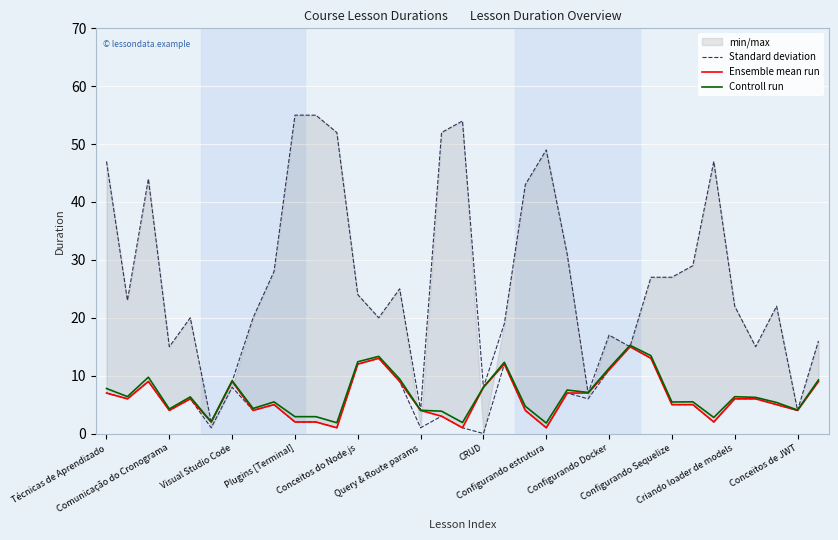

At 19, list the series in order from largest to smallest.

Standard deviation, Controll run, Ensemble mean run